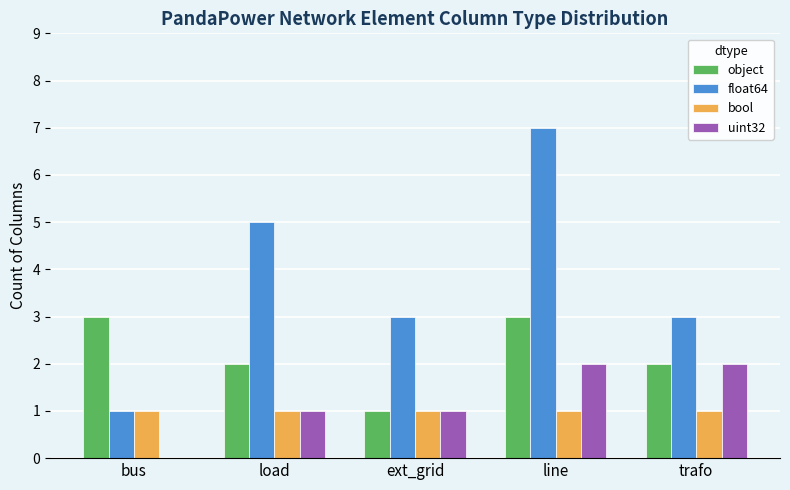

Are the bars horizontal?

No